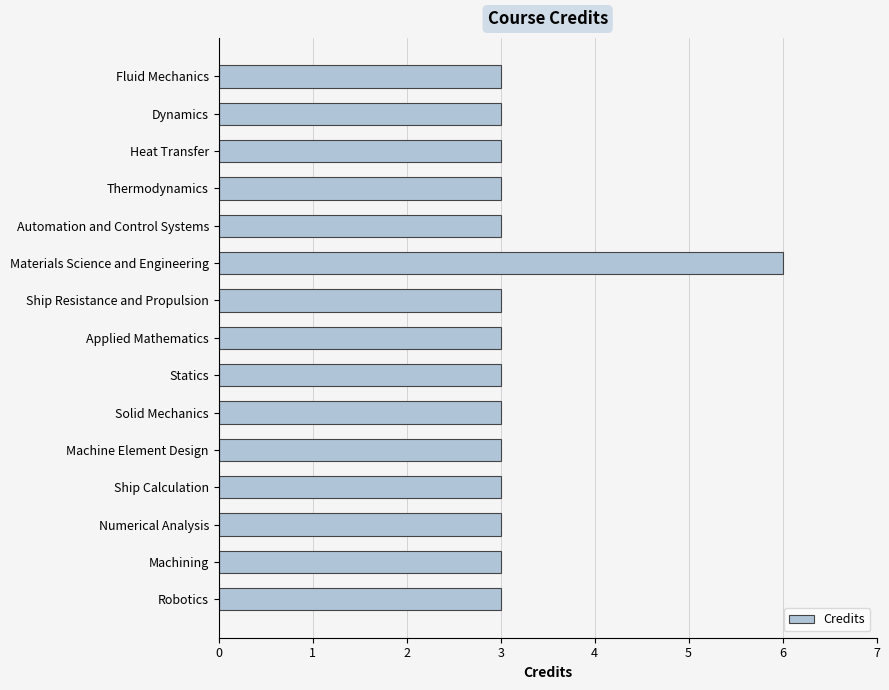

What is the minimum value shown in the chart?

3